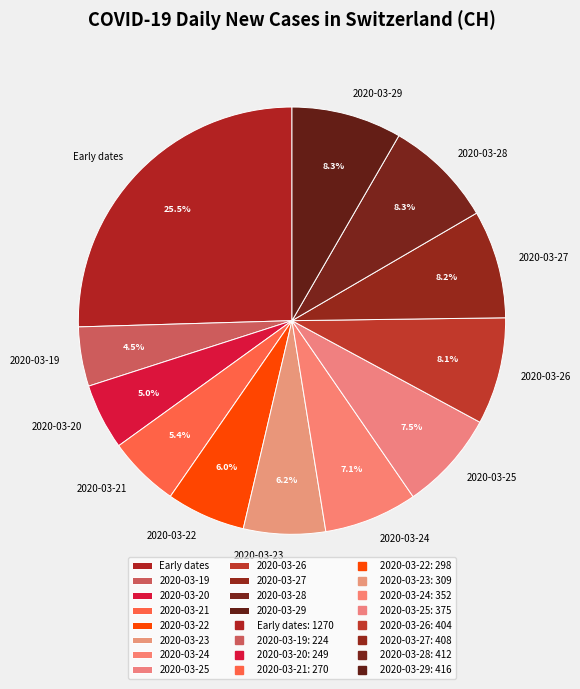

Does any single category account for the majority?

No